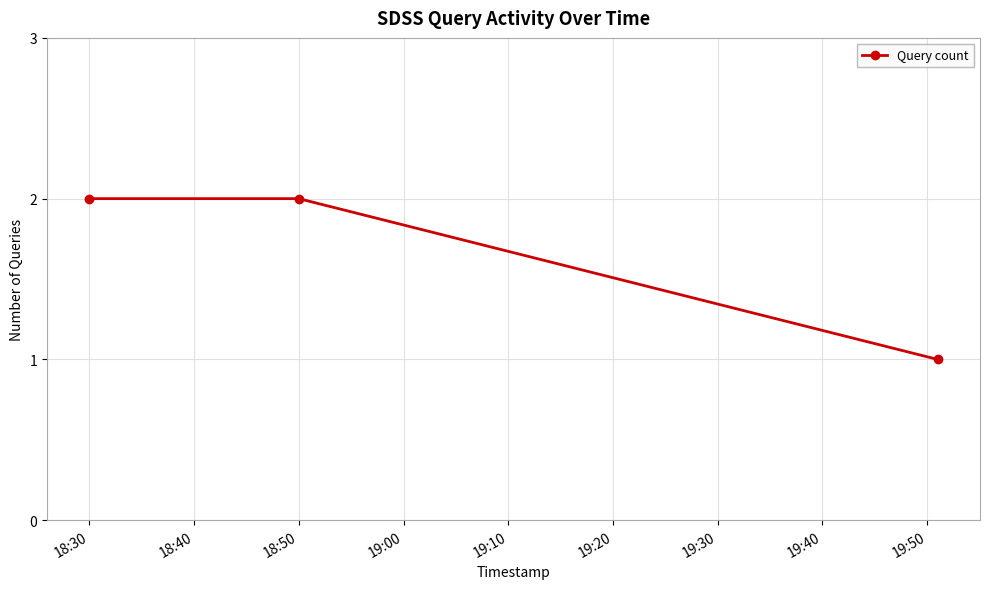

What is the sum of all values?

5